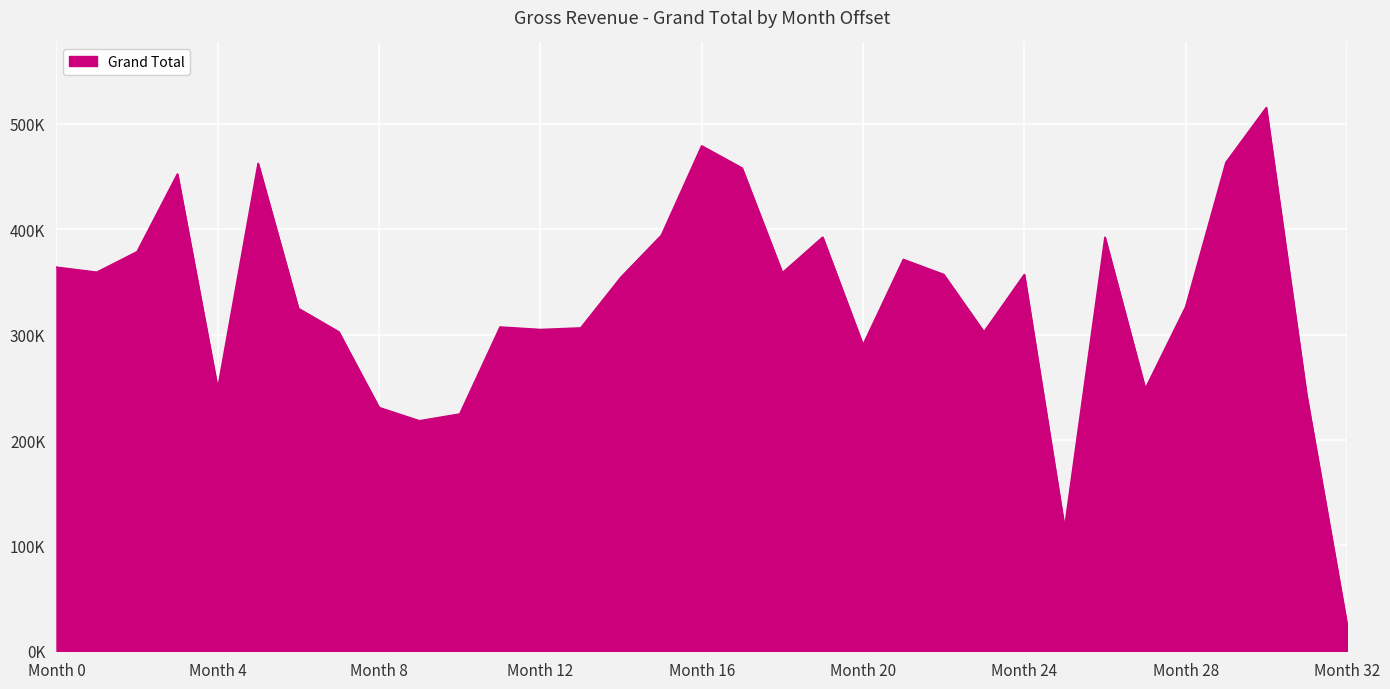

Does the chart display data point markers on the line(s)?

No